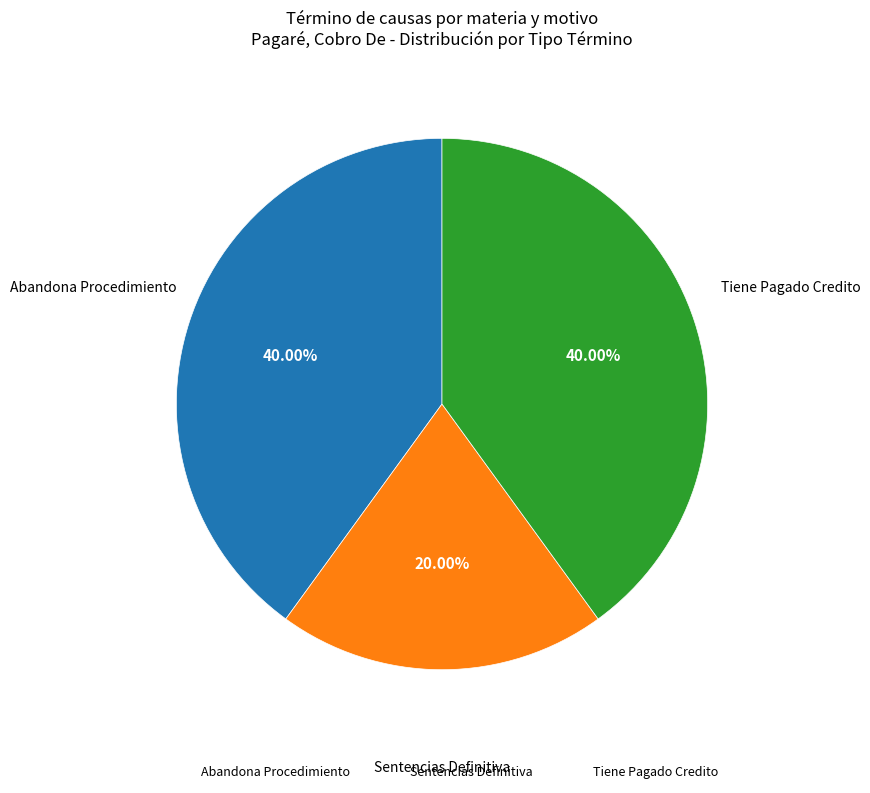

Combined, what portion of the pie is Sentencias Definitiva and Abandona Procedimiento?

60.0%